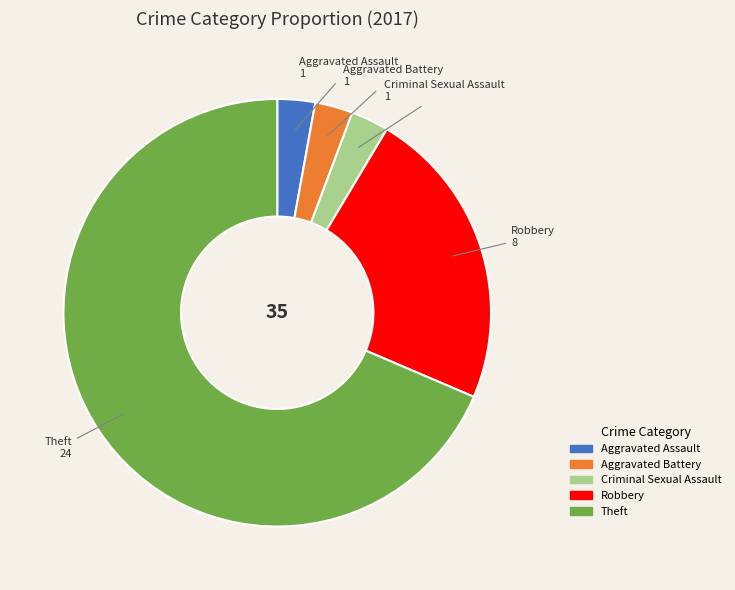

Count the number of slices in the pie.

5